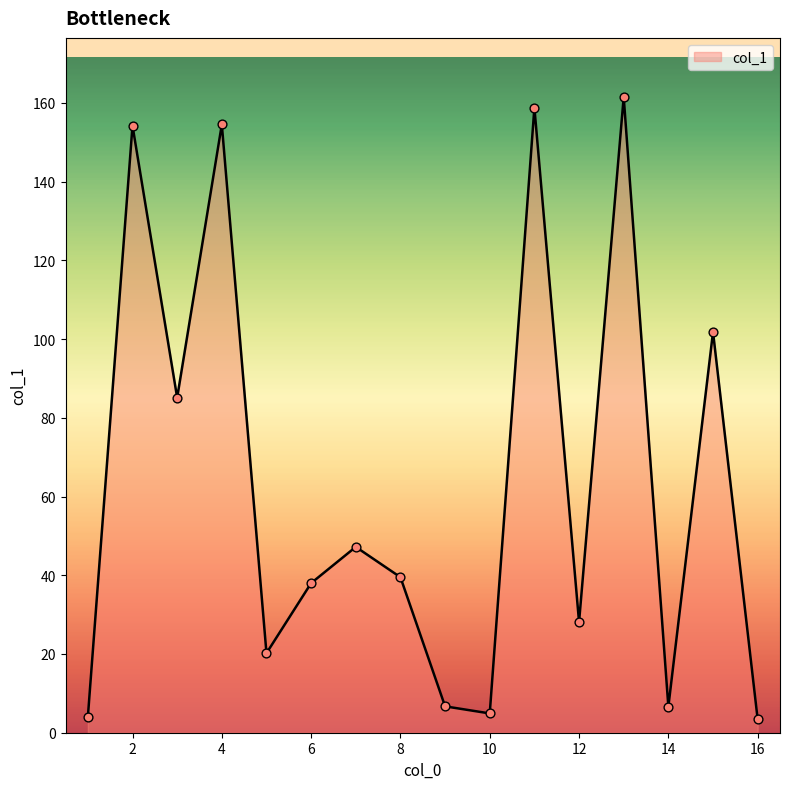

What is the greatest value displayed?

161.5